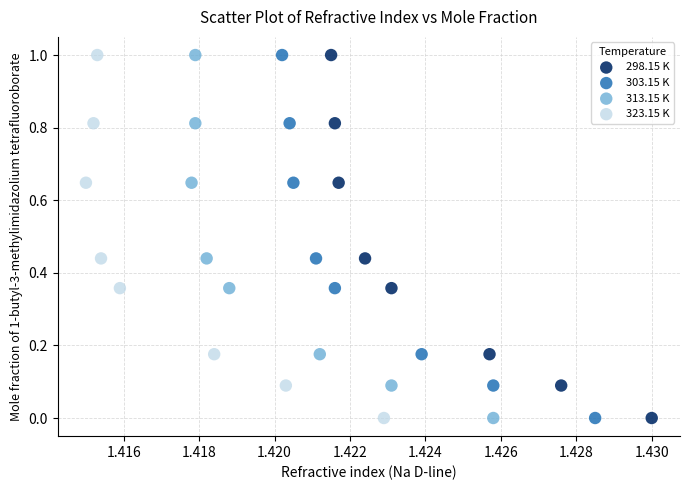

What are all the series names shown in the legend?

298.15 K, 303.15 K, 313.15 K, 323.15 K